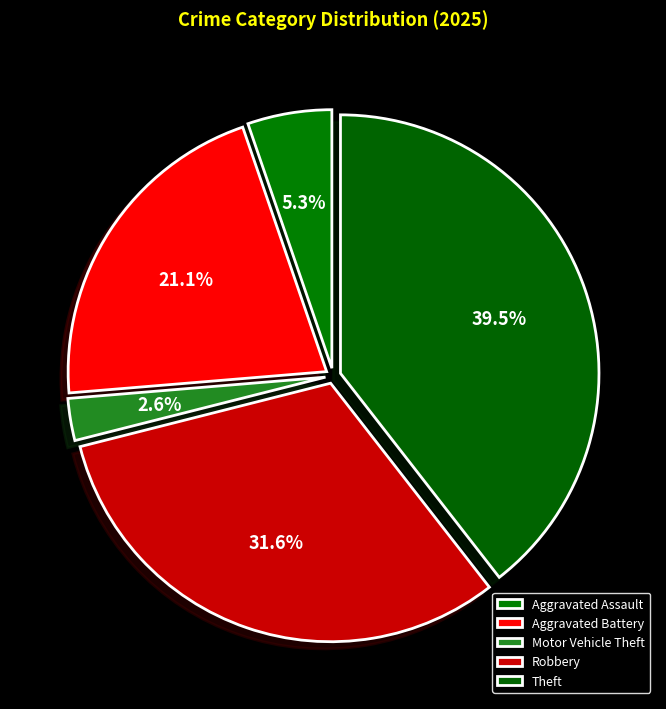

To the nearest percent, what is the difference between the Robbery and Motor Vehicle Theft slice percentages?

29%